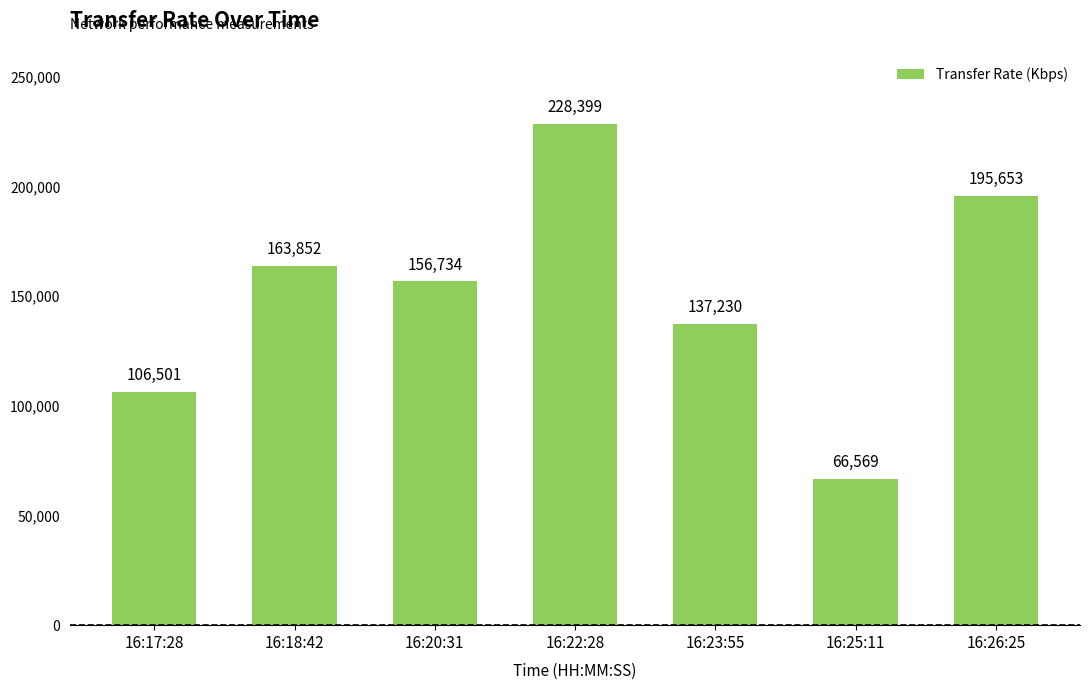

What is the average value?

150705